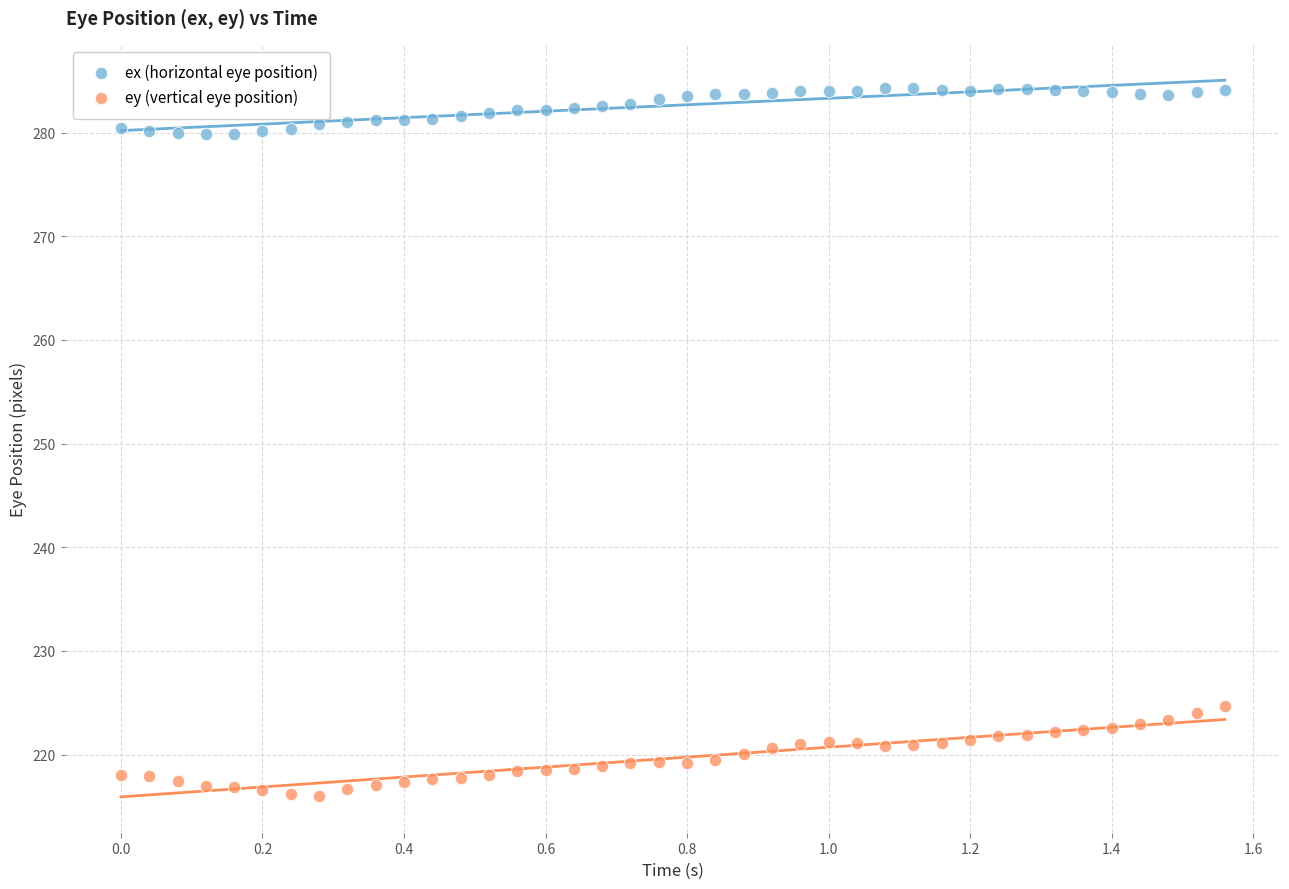

What are all the series names shown in the legend?

ex (horizontal eye position), ey (vertical eye position)